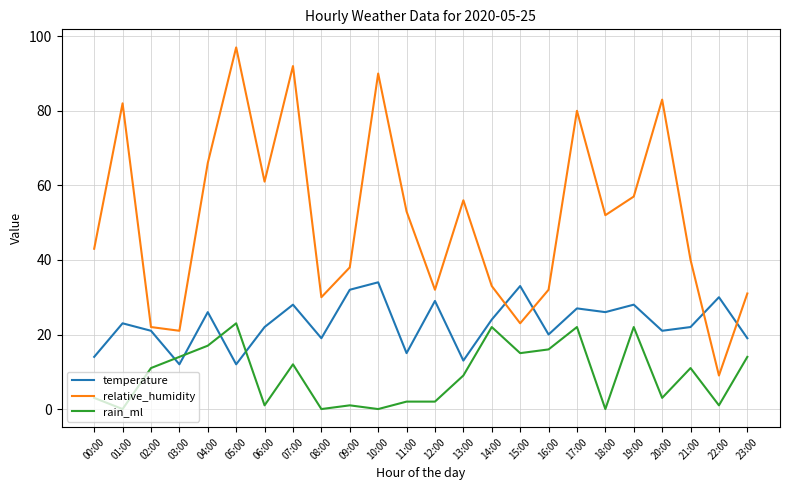

Is the value of rain_ml at 00:00 greater than the value of temperature at 05:00?

No